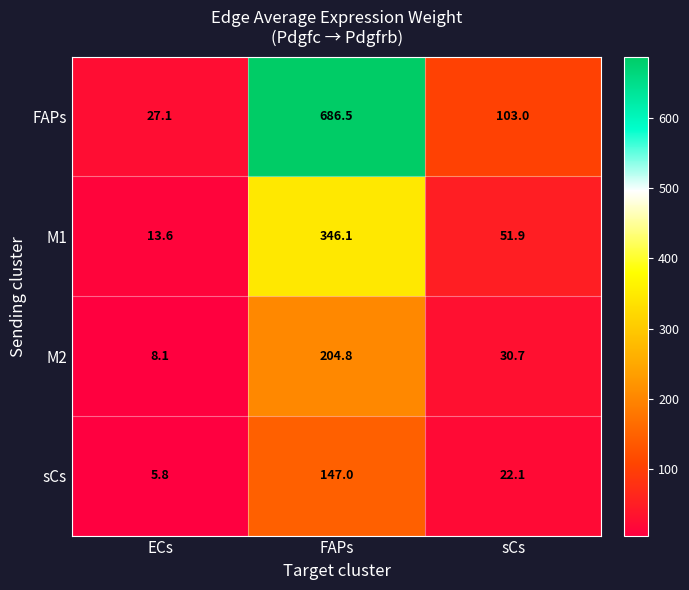

What is the difference between the highest and lowest values at sCs?

80.9